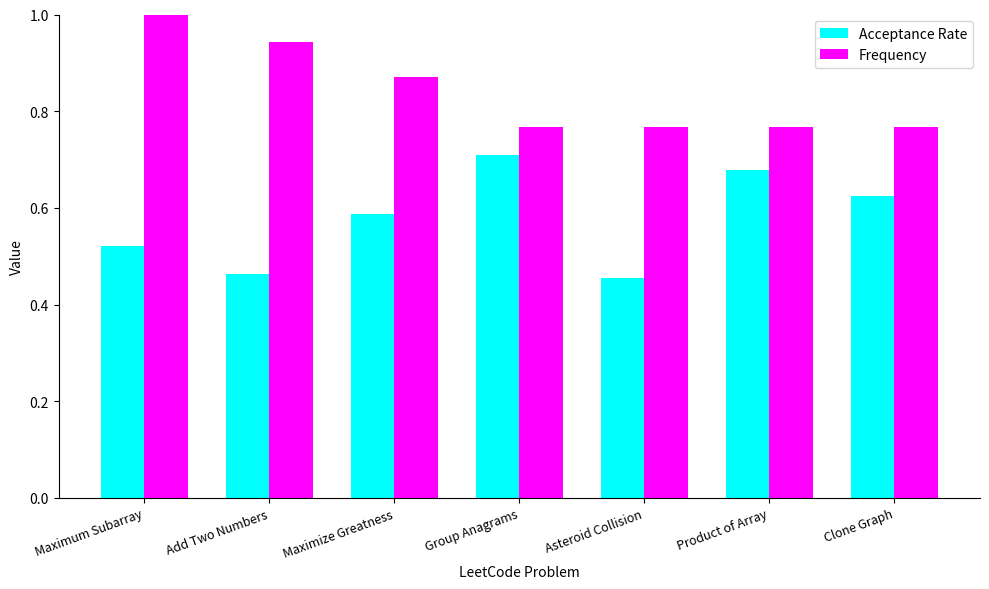

What is the greatest value displayed?

1.0